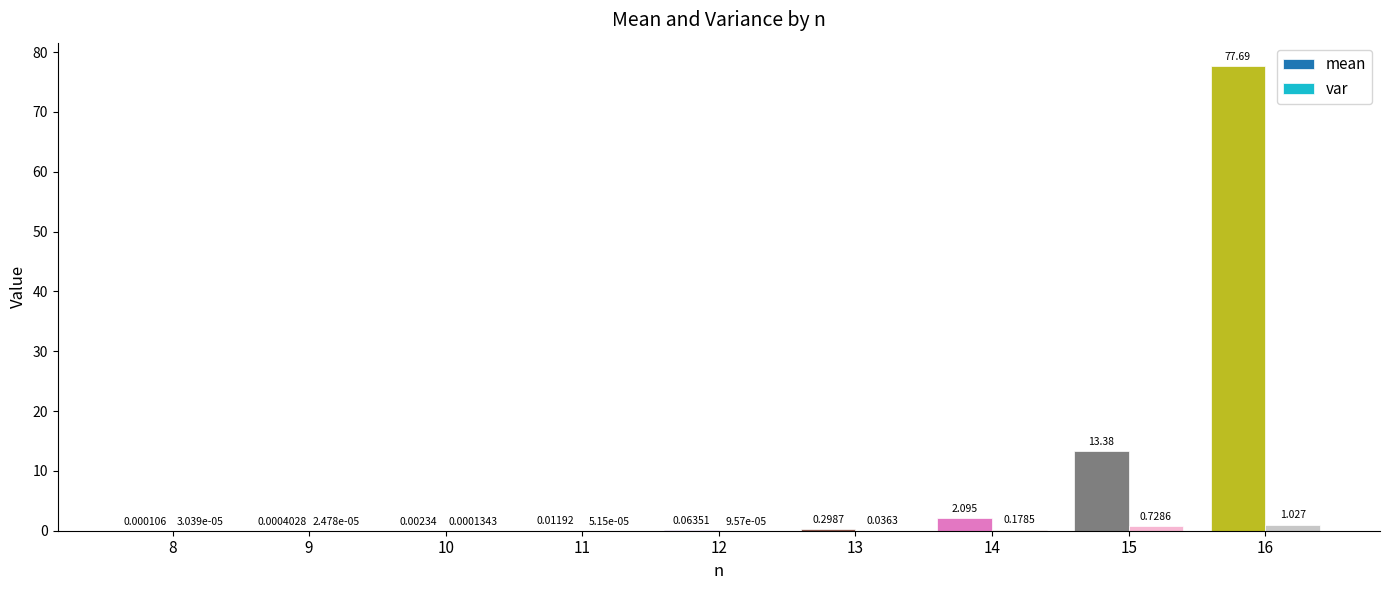

Between 8 and 10, which series saw the biggest shift?

mean